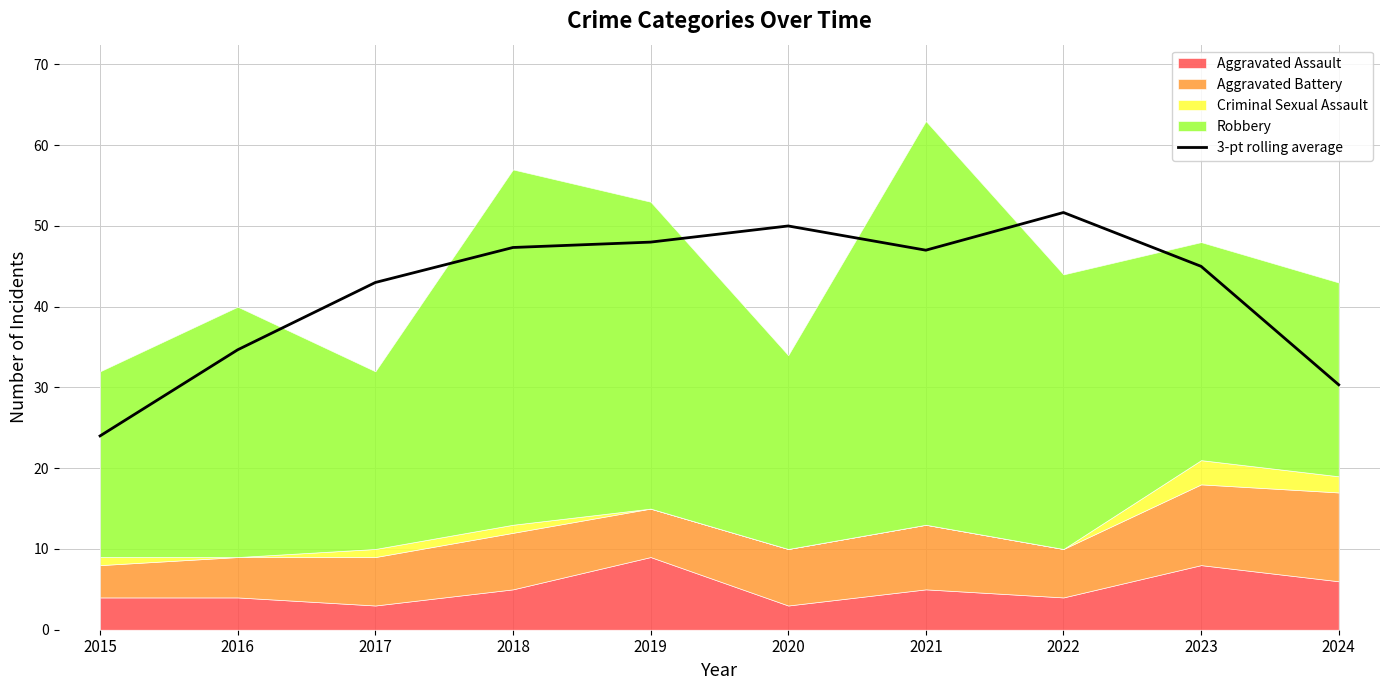

At which label does 3-pt rolling average first exceed 46?

2018